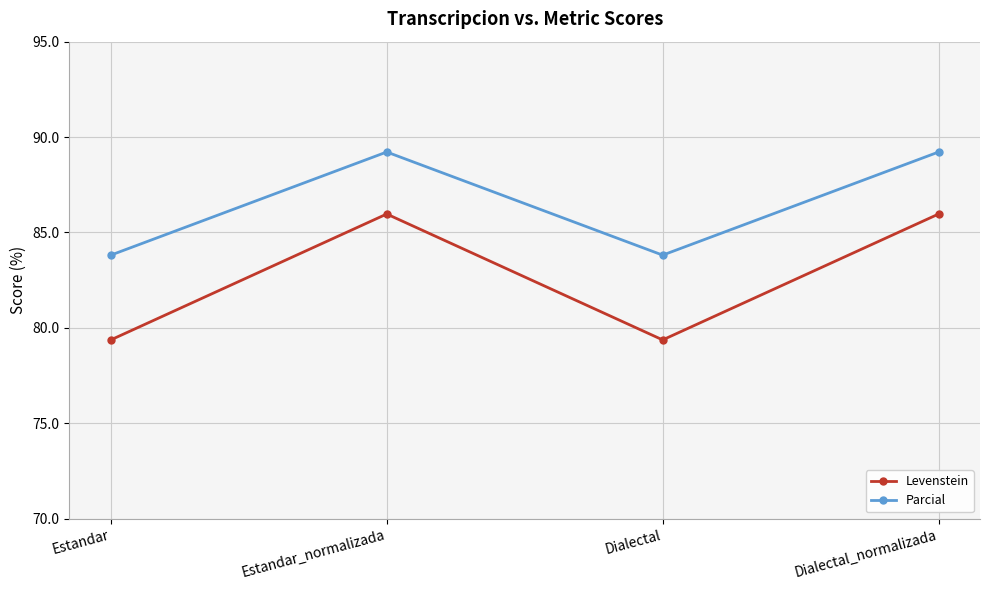

Where is the first local maximum for Levenstein?

Estandar_normalizada